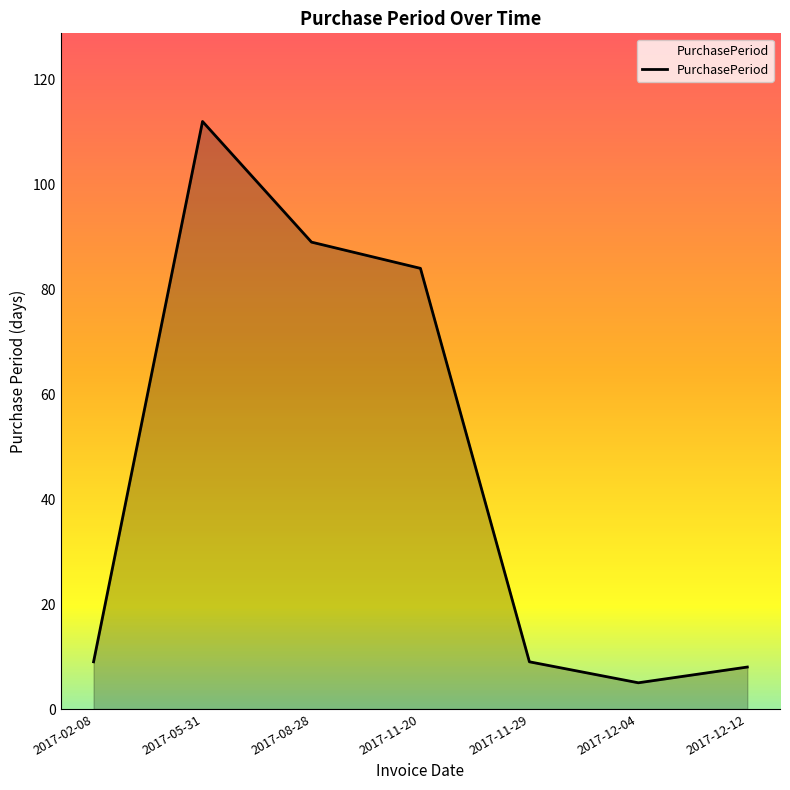

What is the difference between the values at 2017-11-29 and 2017-12-04?

4